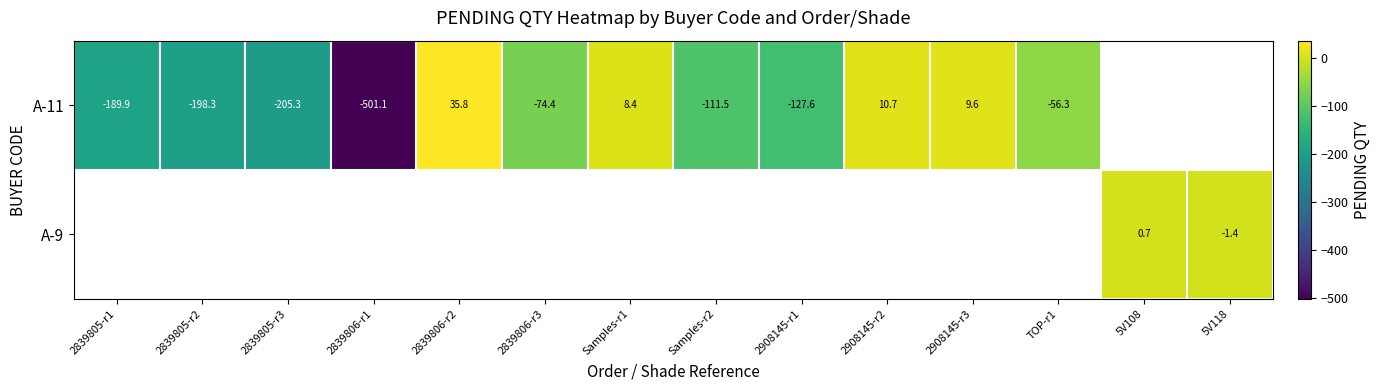

At which label does A-11 reach its peak?

2839806-r2